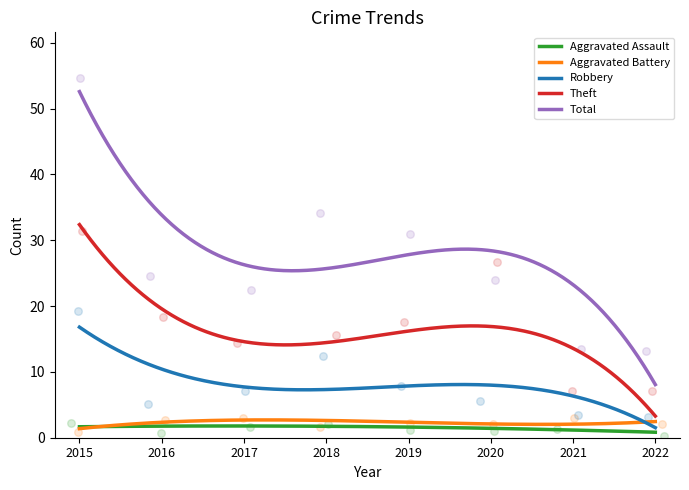

Which series reaches the minimum Y coordinate?

Aggravated Assault